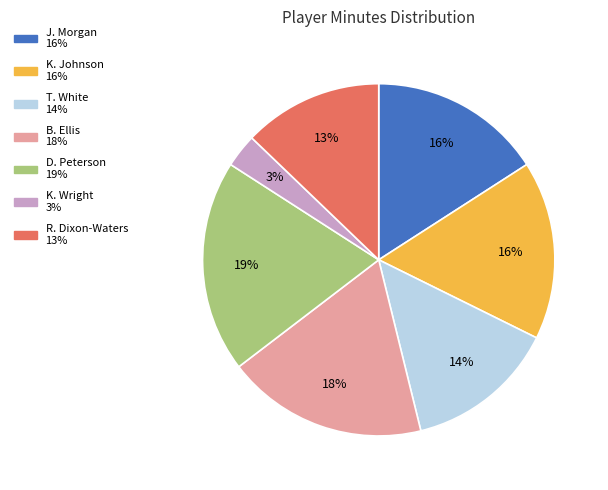

To the nearest percent, what portion does R. Dixon-Waters represent?

13%